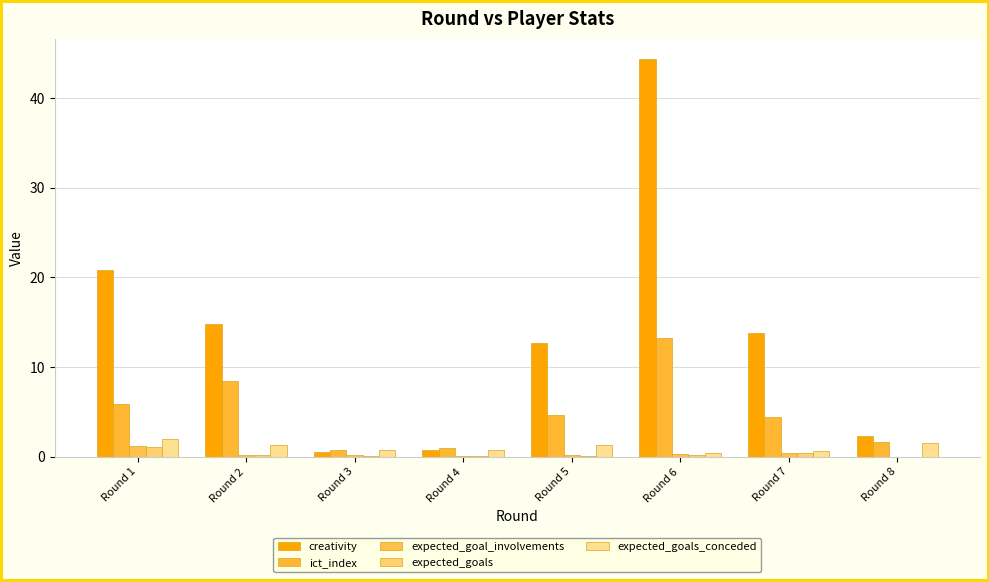

How many values in the creativity series exceed 13?

4